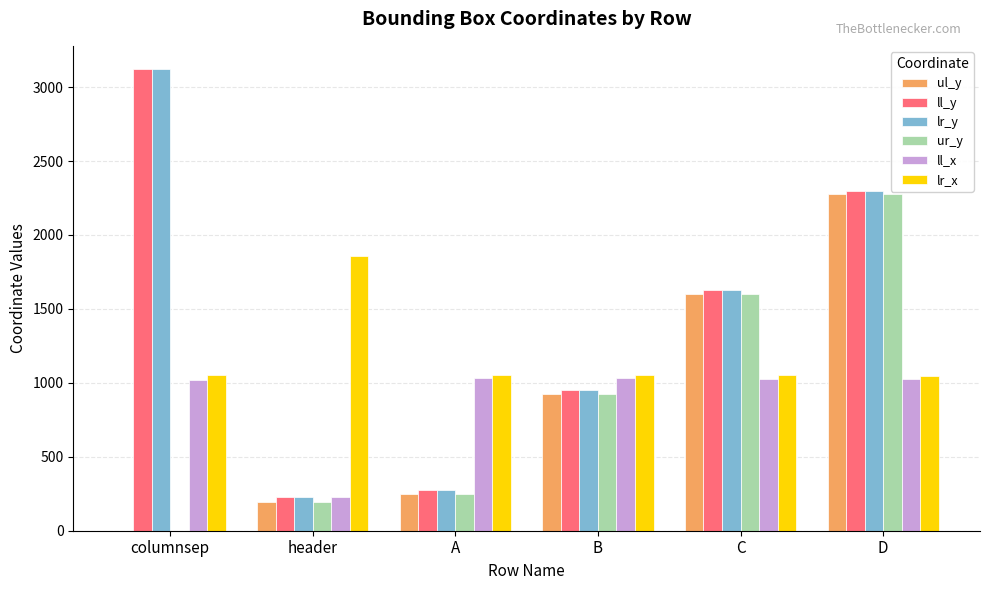

Does the chart contain stacked bars?

No